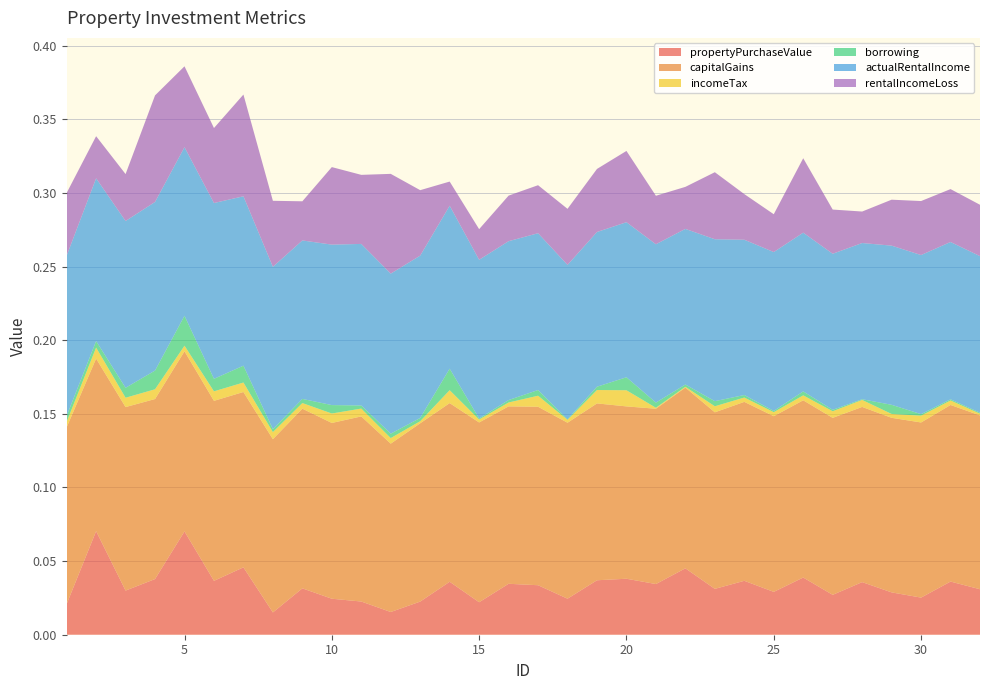

Reading left to right, list all the values displayed in this chart.

propertyPurchaseValue: 0.0	0.1	0.0	0.0	0.1	0.0	0.0	0.0	0.0	0.0	0.0	0.0	0.0	0.0	0.0	0.0	0.0	0.0	0.0	0.0	0.0	0.0	0.0	0.0	0.0	0.0	0.0	0.0	0.0	0.0	0.0	0.0
capitalGains: 0.1	0.1	0.1	0.1	0.1	0.1	0.1	0.1	0.1	0.1	0.1	0.1	0.1	0.1	0.1	0.1	0.1	0.1	0.1	0.1	0.1	0.1	0.1	0.1	0.1	0.1	0.1	0.1	0.1	0.1	0.1	0.1
incomeTax: 0.0	0.0	0.0	0.0	0.0	0.0	0.0	0.0	0.0	0.0	0.0	0.0	0.0	0.0	0.0	0.0	0.0	0.0	0.0	0.0	0.0	0.0	0.0	0.0	0.0	0.0	0.0	0.0	0.0	0.0	0.0	0.0
borrowing: 0.0	0.0	0.0	0.0	0.0	0.0	0.0	0.0	0.0	0.0	0.0	0.0	0.0	0.0	0.0	0.0	0.0	0.0	0.0	0.0	0.0	0.0	0.0	0.0	0.0	0.0	0.0	0.0	0.0	0.0	0.0	0.0
actualRentalIncome: 0.1	0.1	0.1	0.1	0.1	0.1	0.1	0.1	0.1	0.1	0.1	0.1	0.1	0.1	0.1	0.1	0.1	0.1	0.1	0.1	0.1	0.1	0.1	0.1	0.1	0.1	0.1	0.1	0.1	0.1	0.1	0.1
rentalIncomeLoss: 0.0	0.0	0.0	0.1	0.1	0.1	0.1	0.0	0.0	0.1	0.0	0.1	0.0	0.0	0.0	0.0	0.0	0.0	0.0	0.0	0.0	0.0	0.0	0.0	0.0	0.1	0.0	0.0	0.0	0.0	0.0	0.0